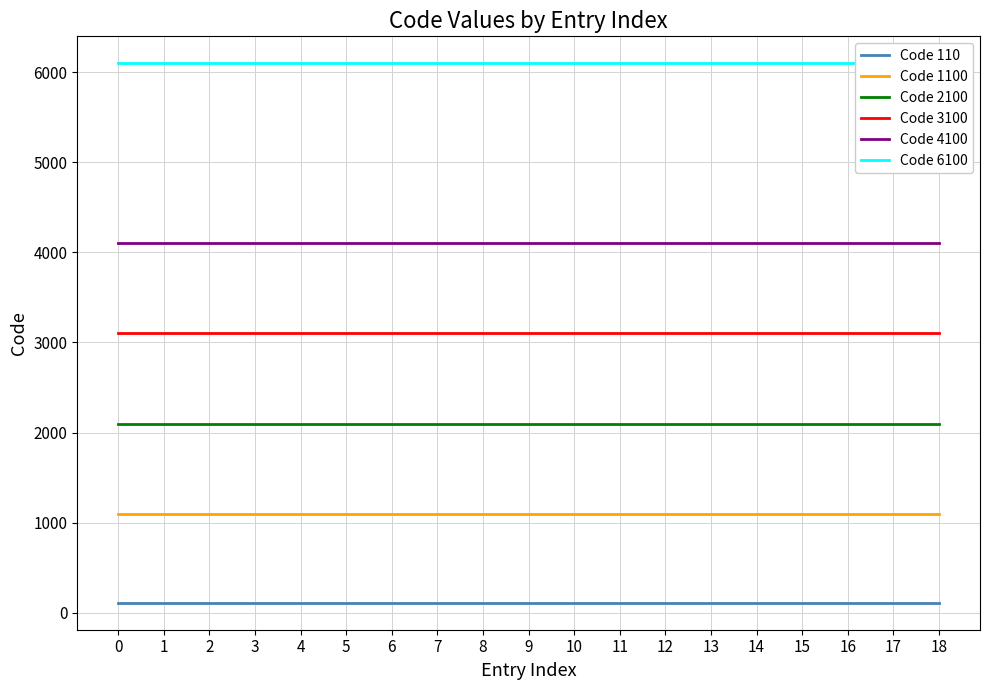

How many lines are shown in the chart?

6